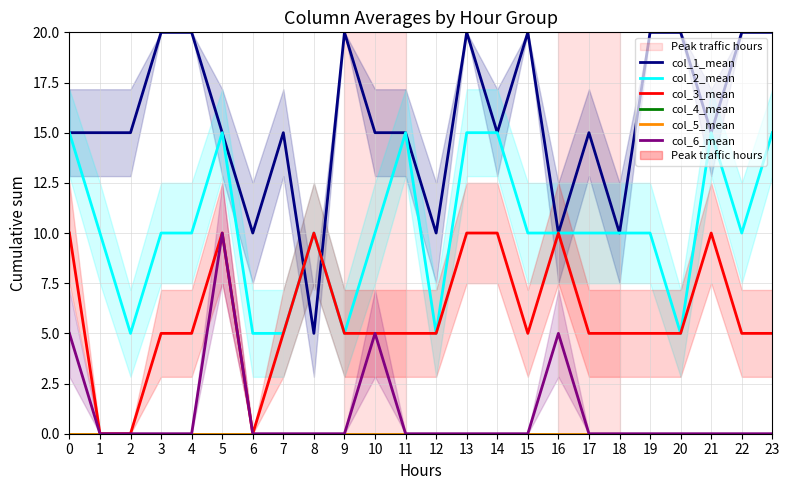

Which category has the highest value across all series?

3